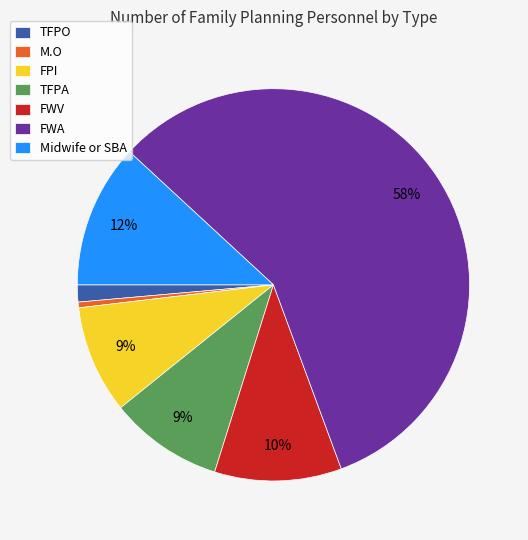

To the nearest percent, what percentage of the pie is FWV?

10%